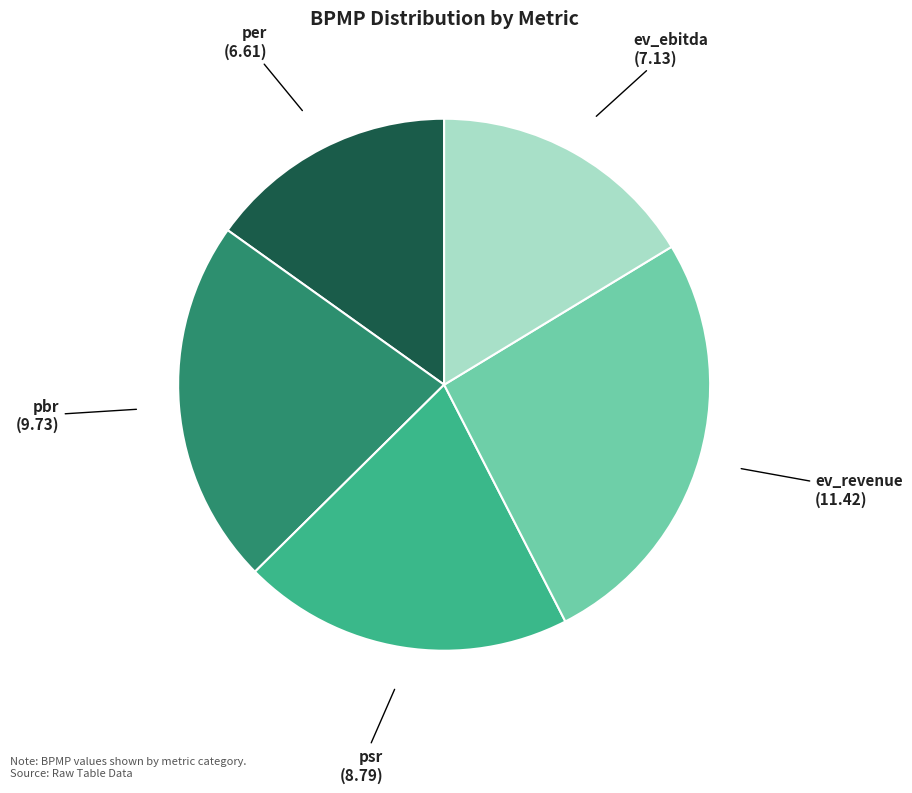

Is there any slice that represents more than half of the pie?

No